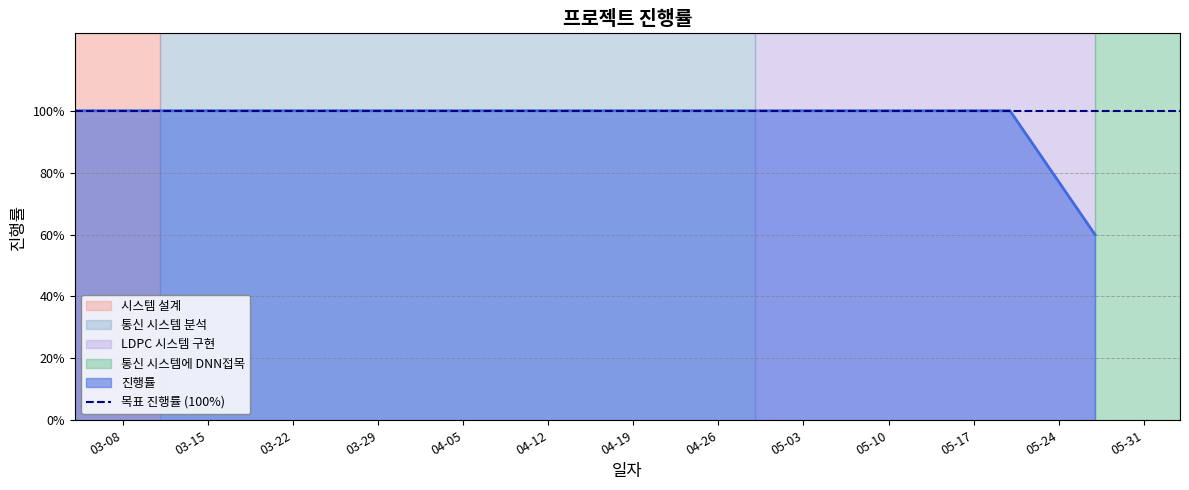

What is the sum of the values at 2022-03-25 and 2022-03-11?

2.0